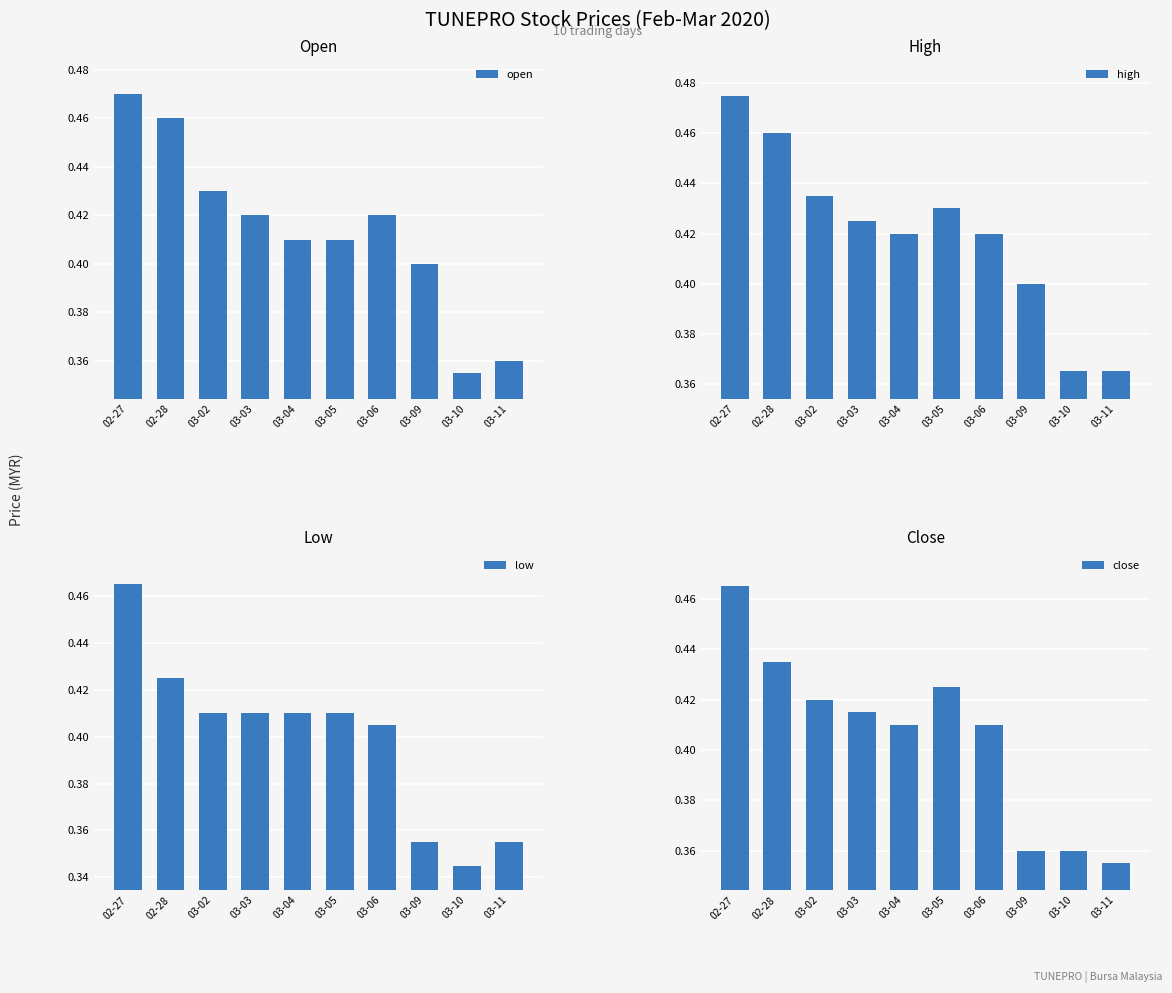

At how many categories does at least one series exceed 0?

10